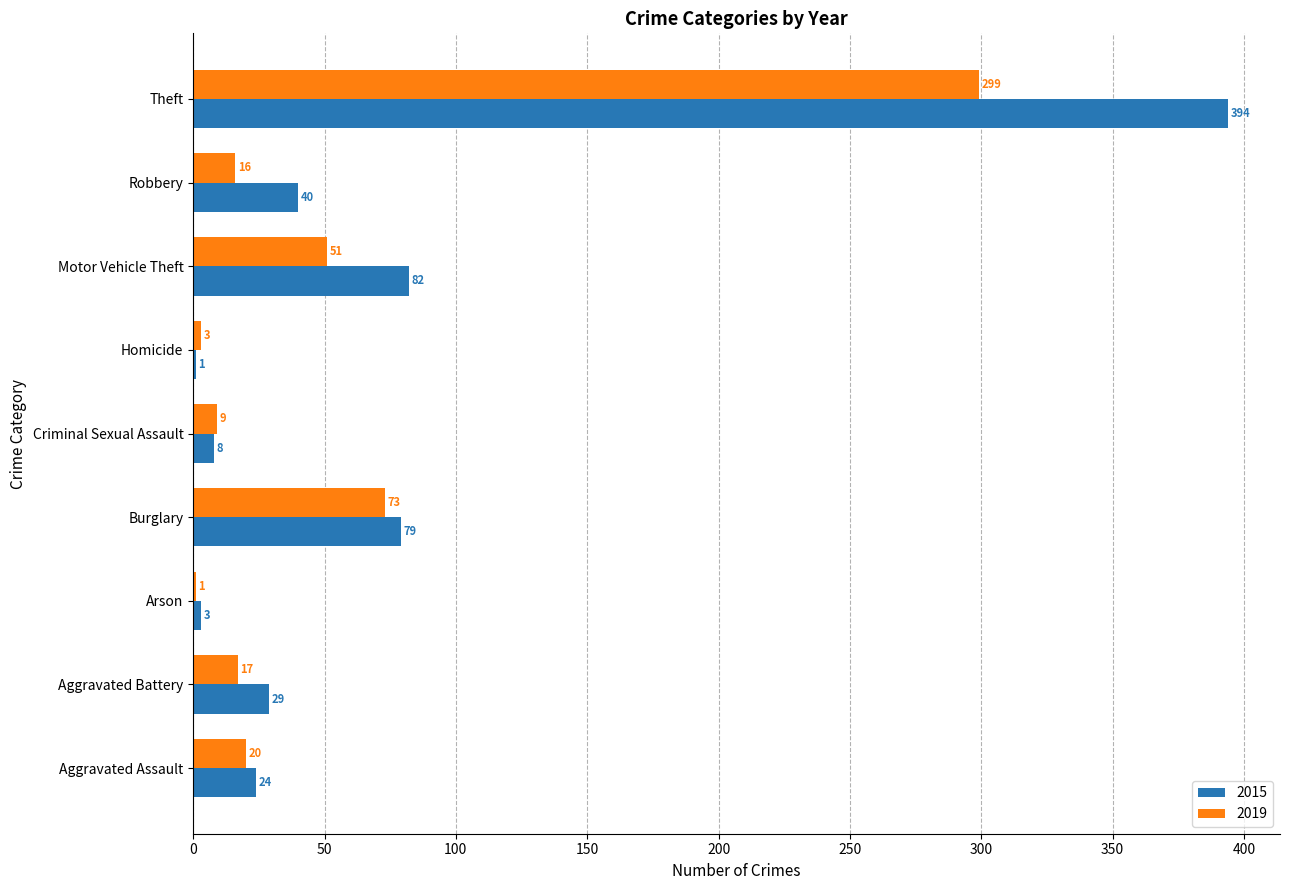

What is the sum of all 2019 values?

489